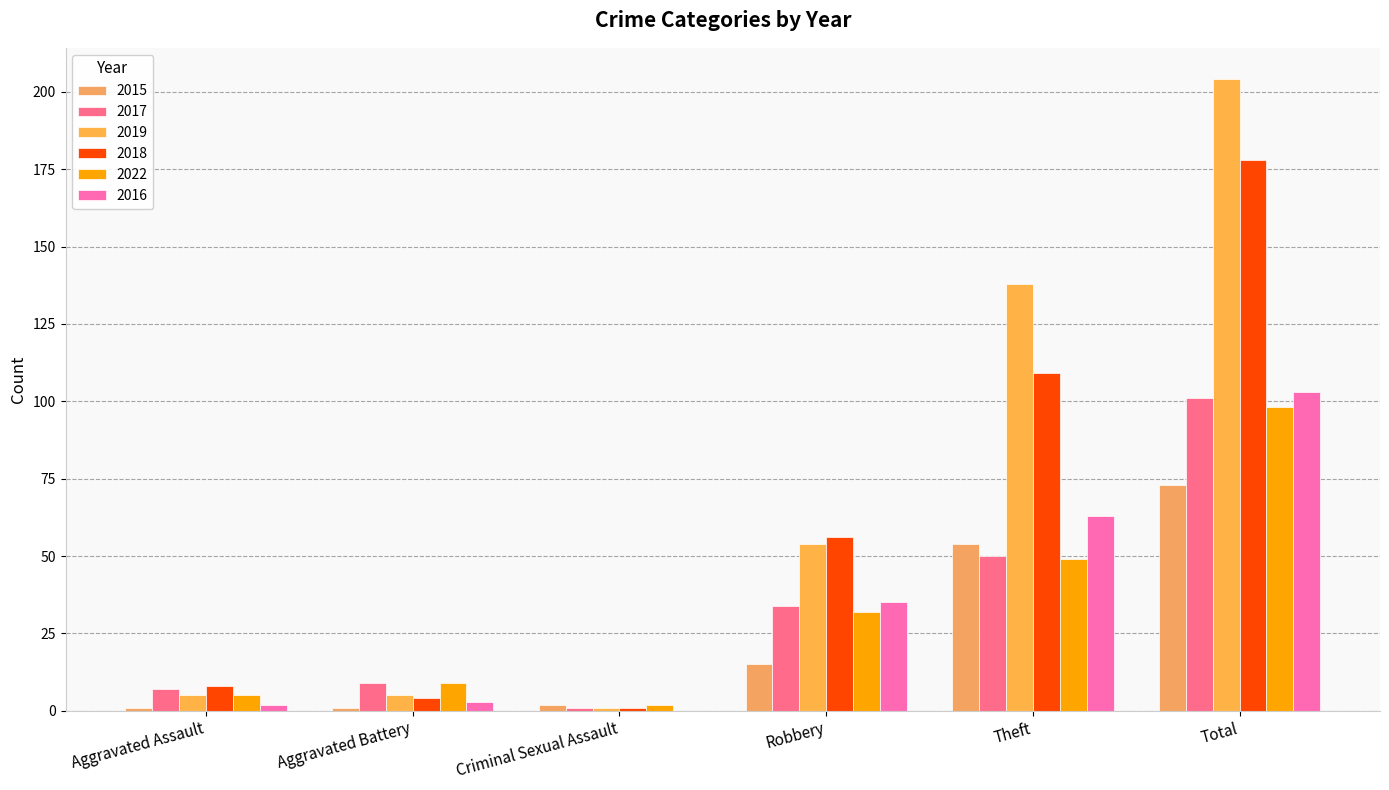

Count the number of data series in this chart.

6